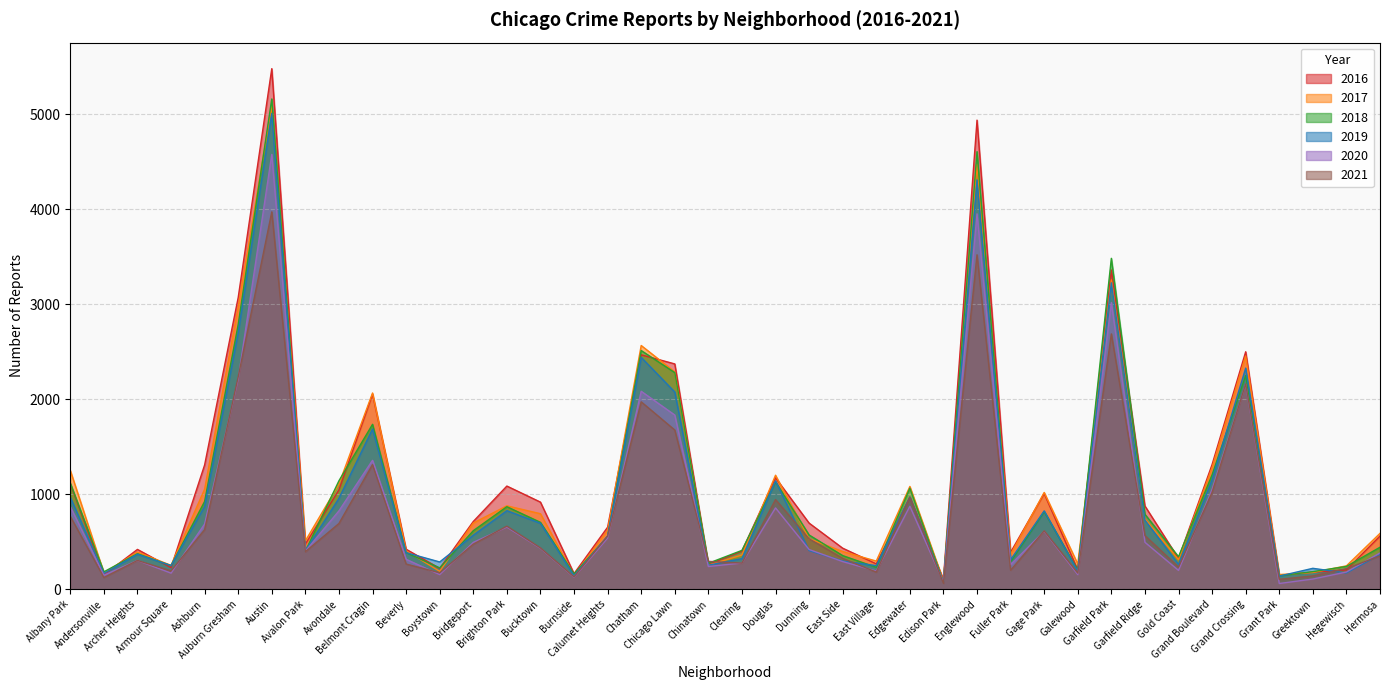

True or false: 2016 has more than 1 interior local peaks.

True